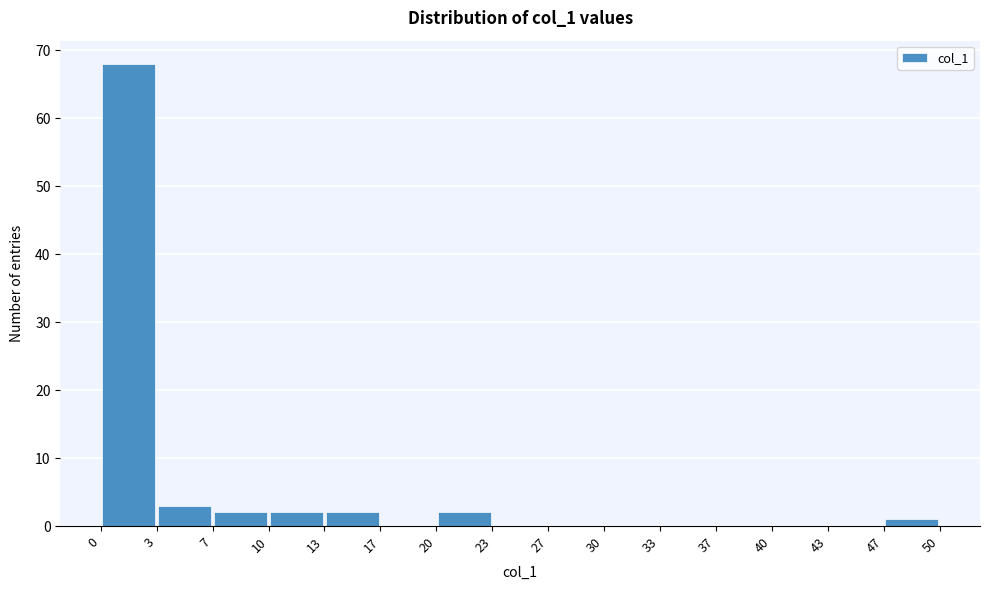

Reading left to right, transcribe this chart: for each bar, give the range it covers on the x-axis and its height. The values are not printed on the chart, so give them approximately, as read against the axis.

0 to 3: 68
3 to 7: 3
7 to 10: 2
10 to 13: 2
13 to 17: 2
17 to 20: 0
20 to 23: 2
23 to 27: 0
27 to 30: 0
30 to 33: 0
33 to 37: 0
37 to 40: 0
40 to 43: 0
43 to 47: 0
47 to 50: 1